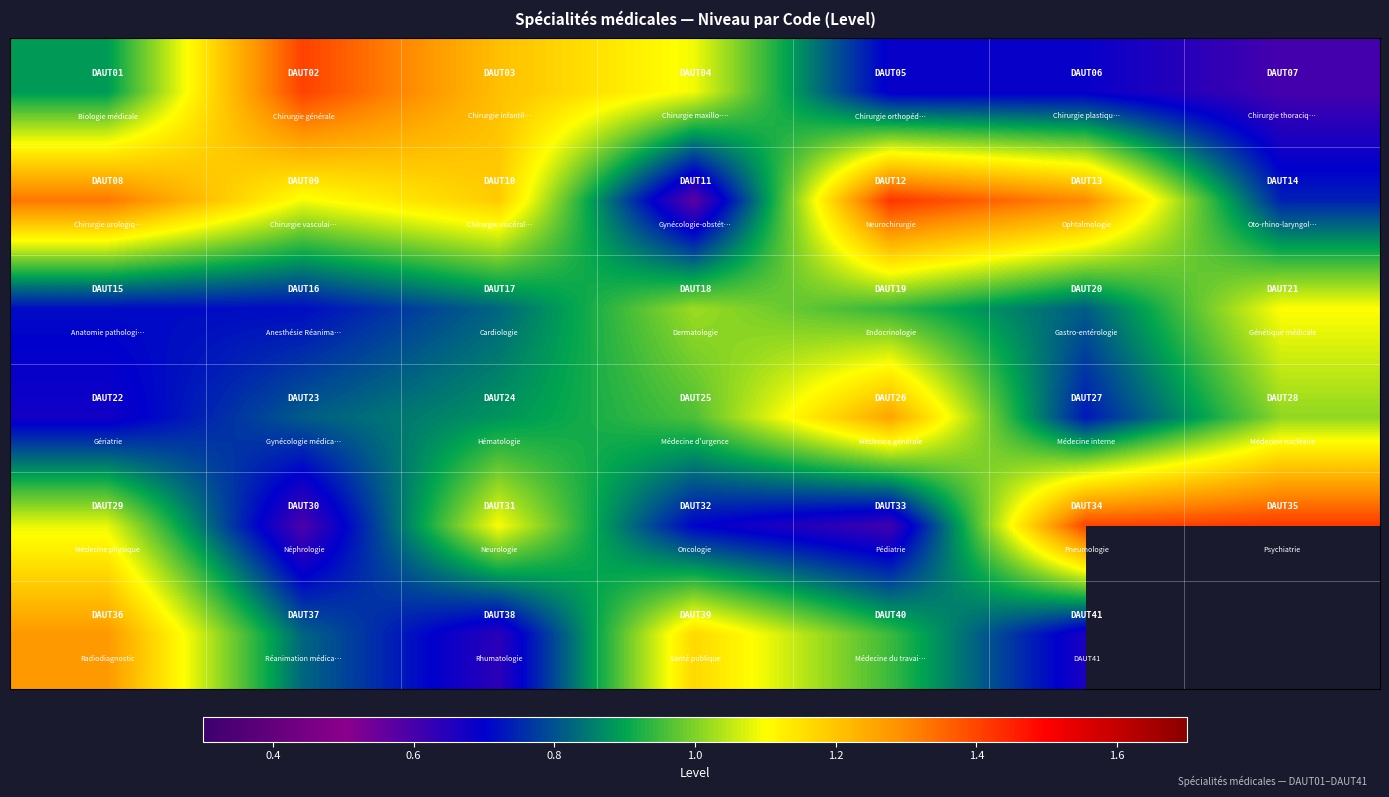

At how many categories does at least one series exceed 0?

7